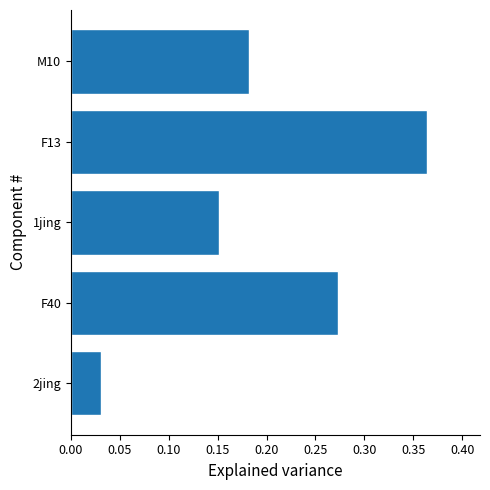

What is the sum of all values?

1.0